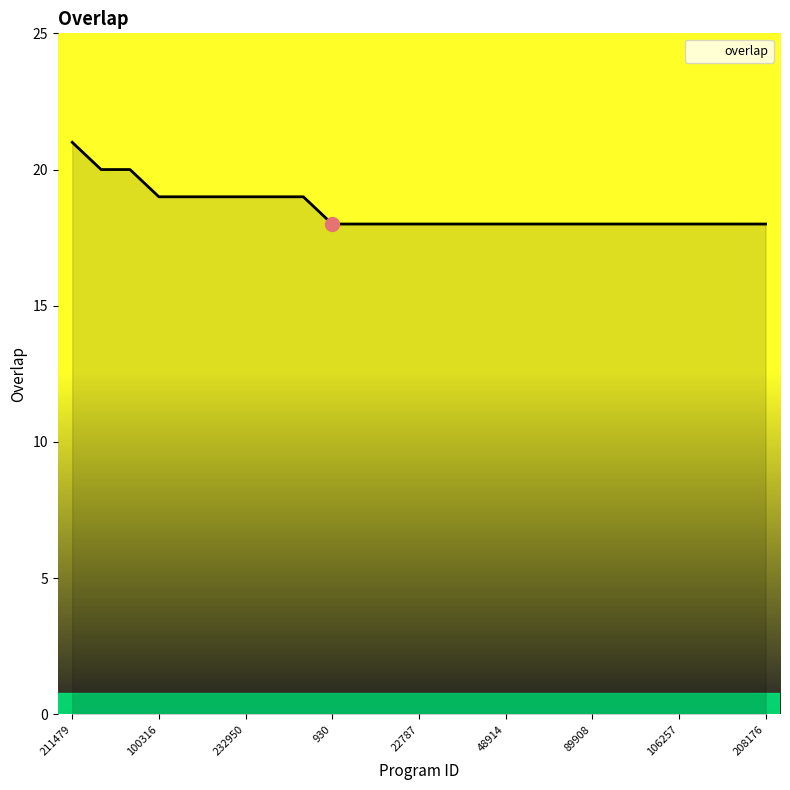

What is the maximum value shown in the chart?

21